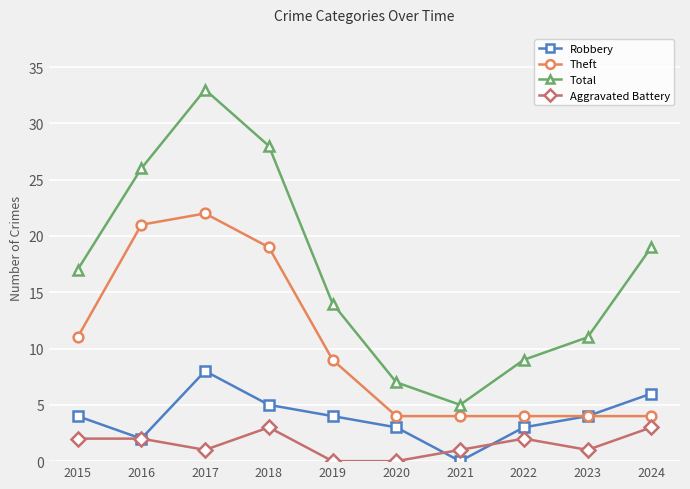

Is it true that Total equals 5 at 2021?

True